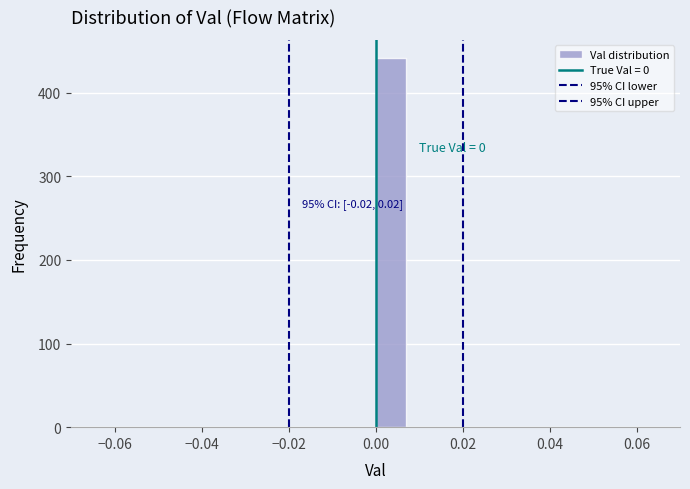

Around what value on the x-axis is the tallest bar? Give the approximate position of its centre, as read against the axis.

0.004